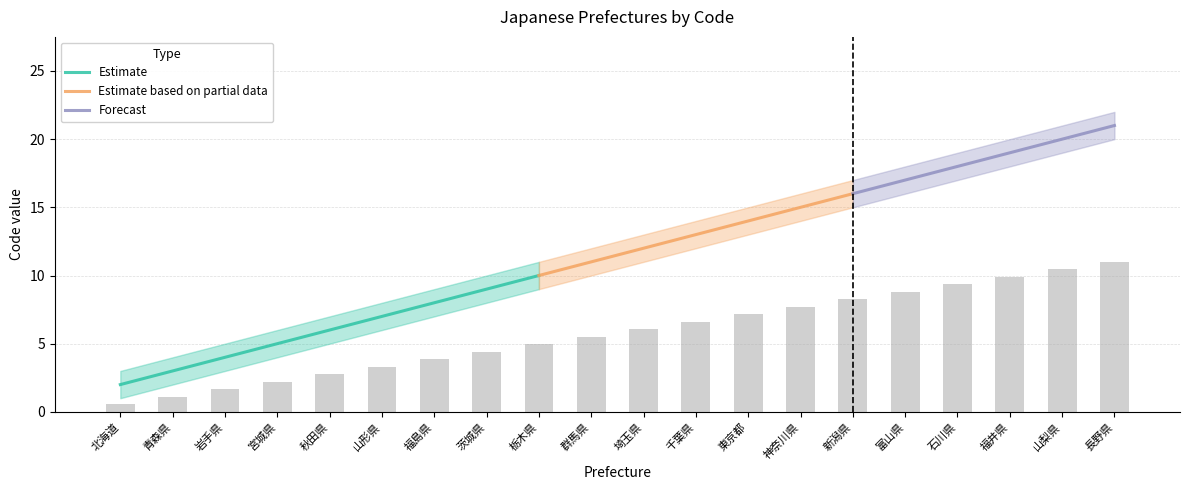

What is the maximum value shown in the chart?

22